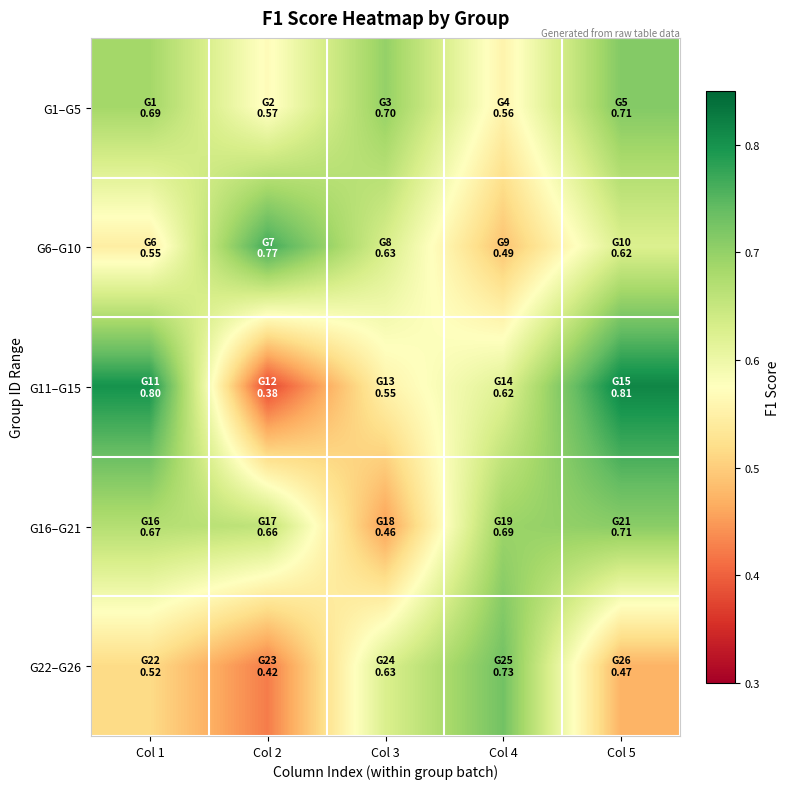

What is the total value across all series at Col 5?

3.3